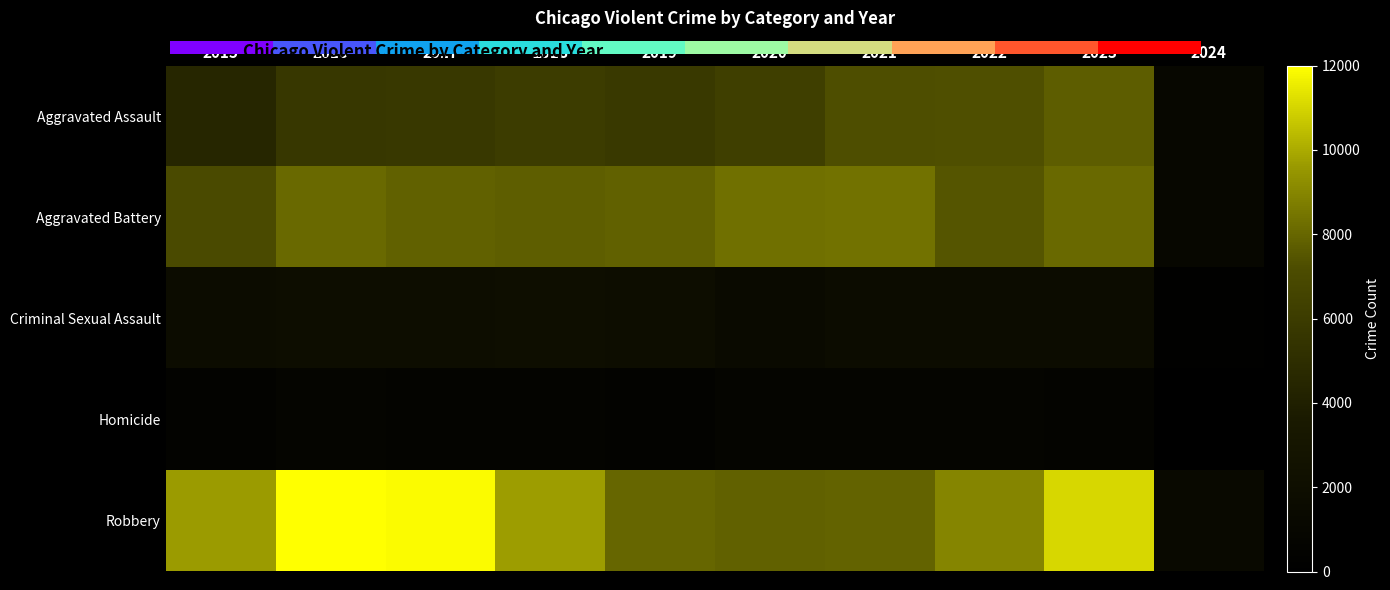

Which series has the largest range (max minus min)?

Robbery